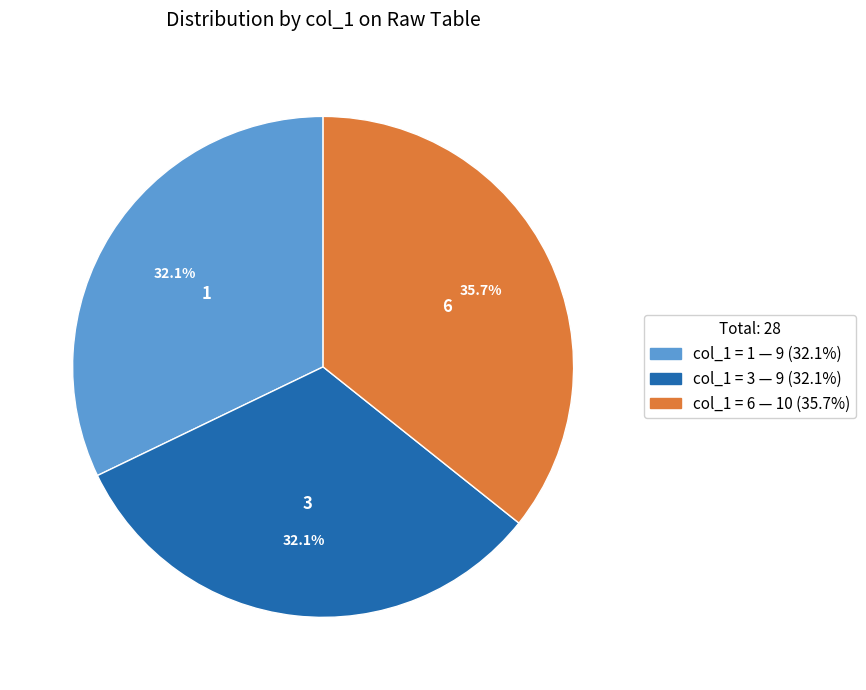

Is there any slice that represents more than half of the pie?

No